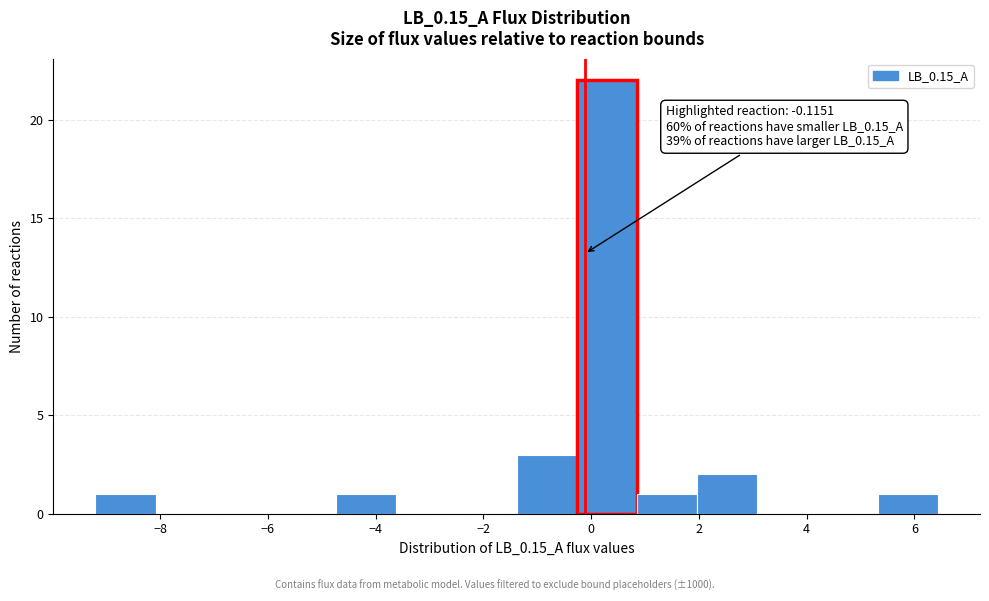

Which range on the x-axis has the tallest bar?

-0.2 to 0.8